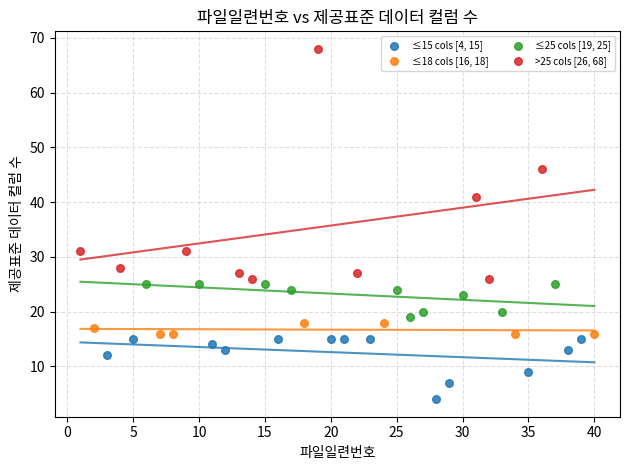

Which series contains the highest Y value?

>25 cols [26, 68]